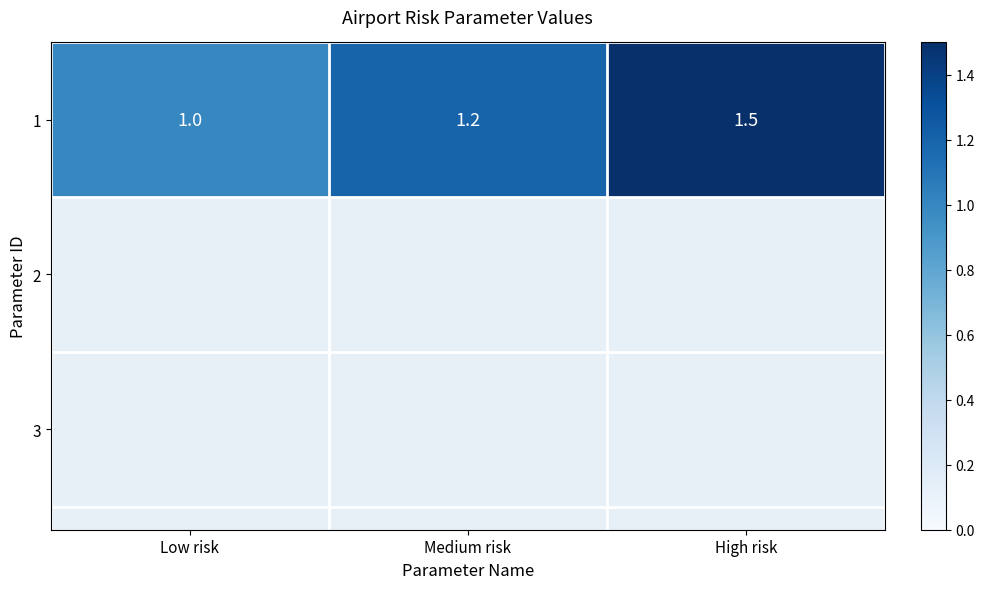

At which label is the value closest to 1?

Low risk